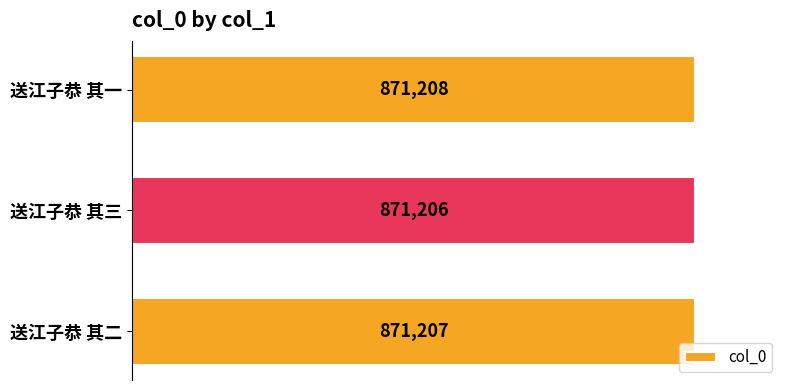

List the labels in order of value, largest first.

送江子恭 其一, 送江子恭 其二, 送江子恭 其三